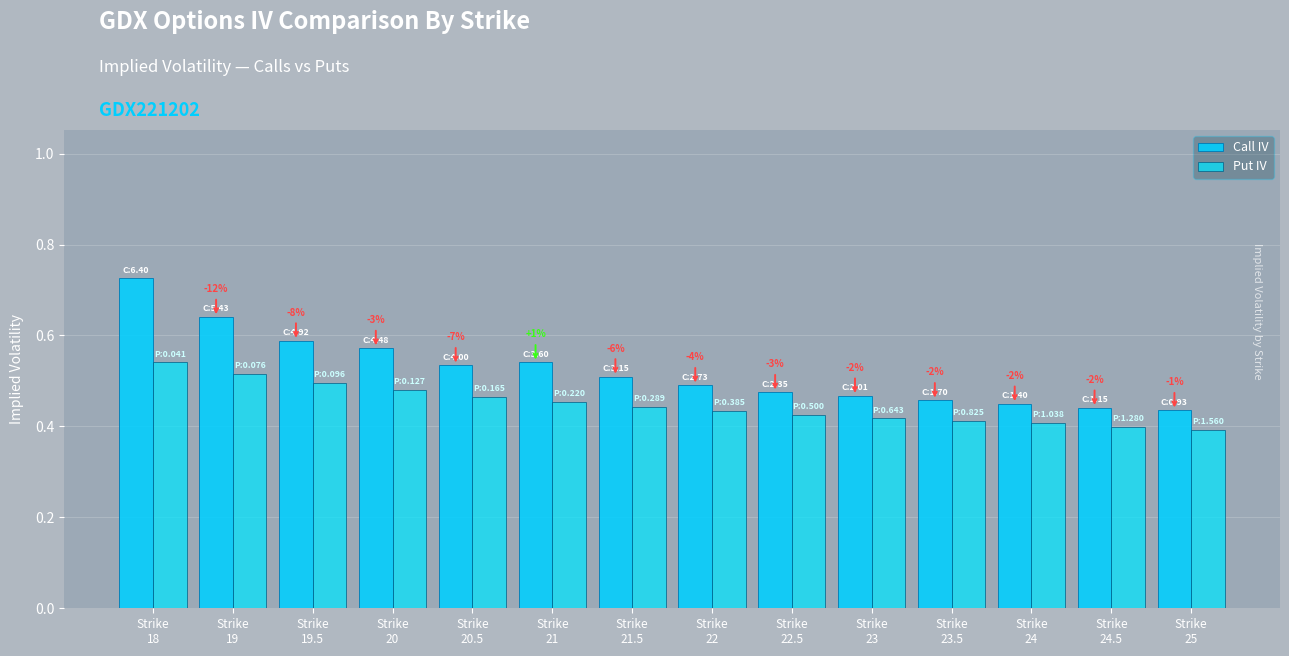

Which series changed the most between Strike
18 and Strike
23?

Call IV